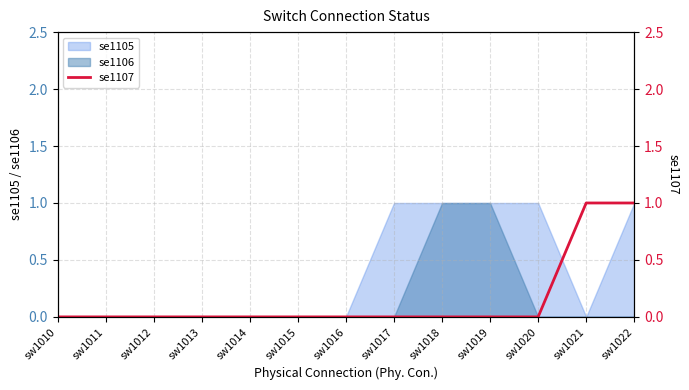

True or false: se1105 has a value of 0 at sw1020.

False